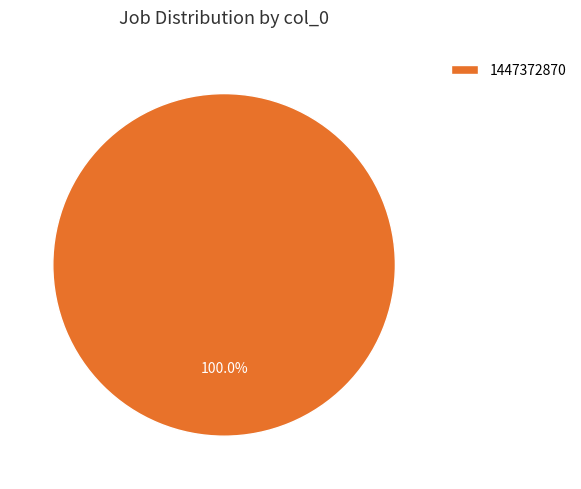

What is the majority slice?

1447372870